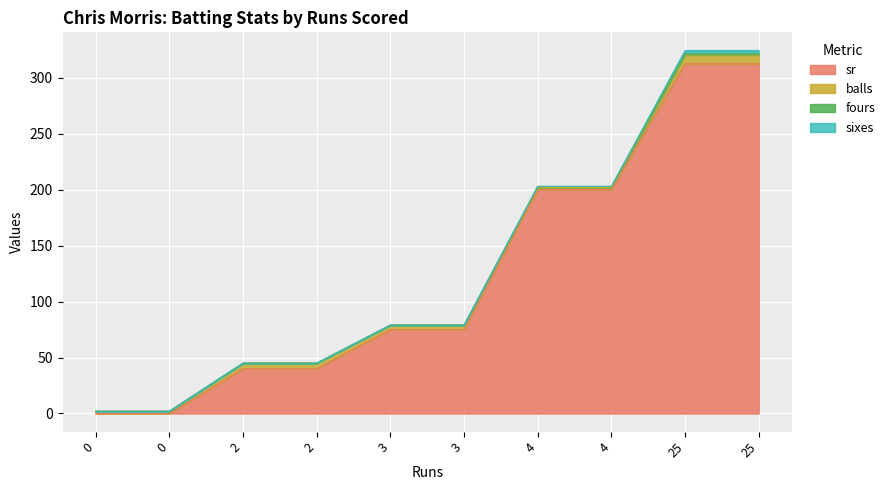

How many lines are shown in the chart?

4